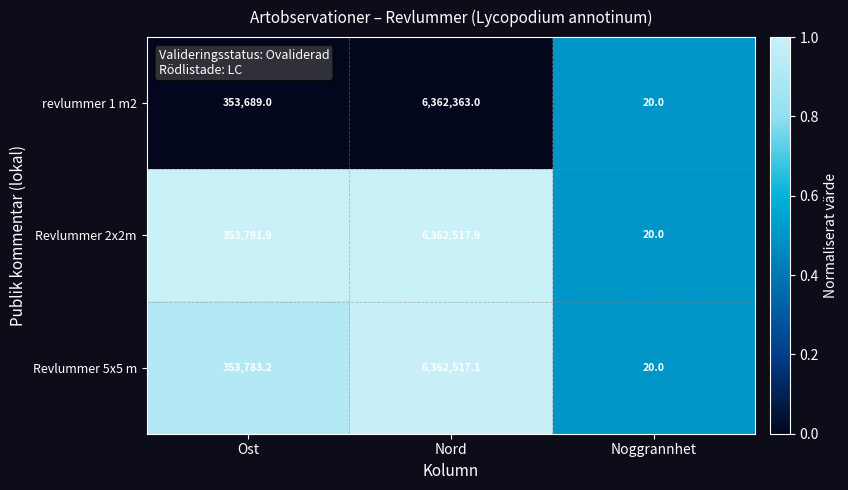

True or false: revlummer 1 m2 has a value of 10013745.7 at Nord.

False